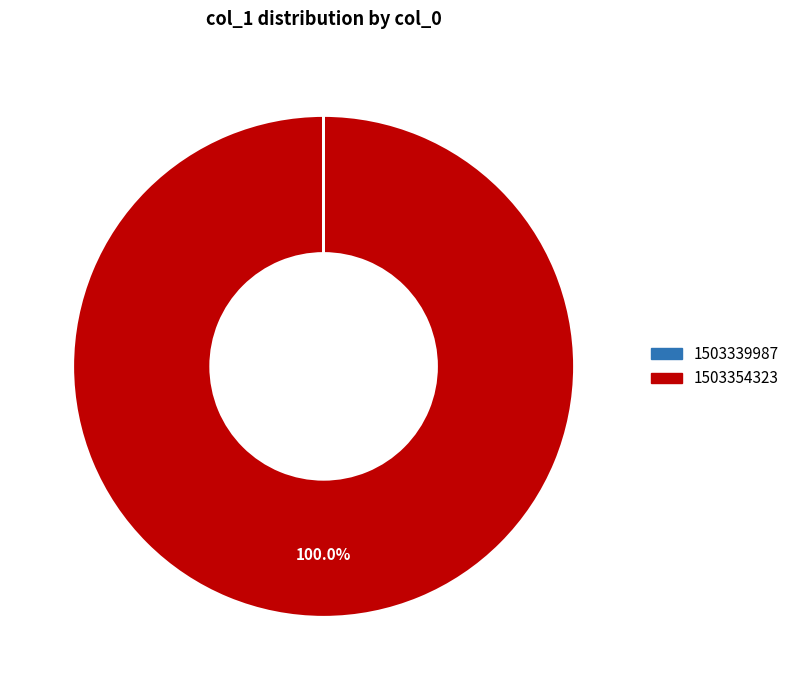

What is the largest slice in the pie chart?

1503354323